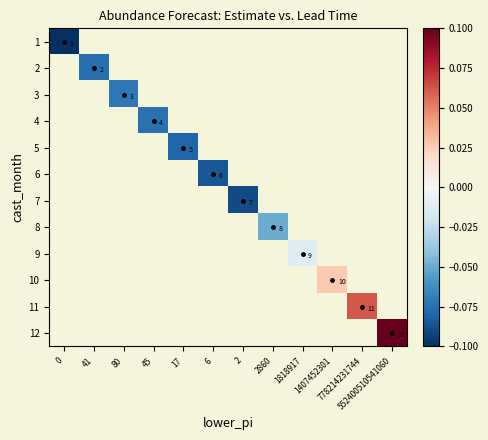

Rank the series by their average value, from lowest to highest.

1, 2, 3, 4, 5, 6, 7, 8, 9, 10, 11, 12